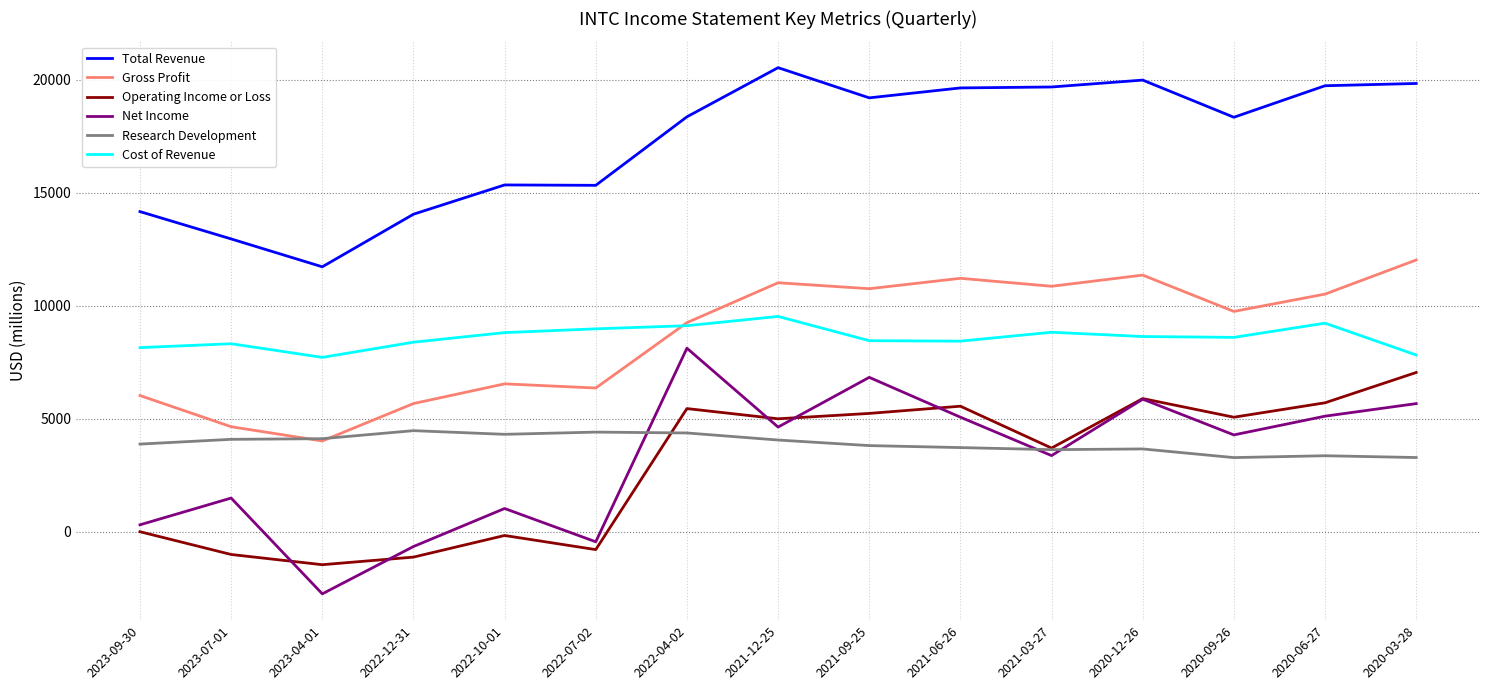

Rank the series by their maximum value, from lowest to highest.

Research Development, Operating Income or Loss, Net Income, Cost of Revenue, Gross Profit, Total Revenue